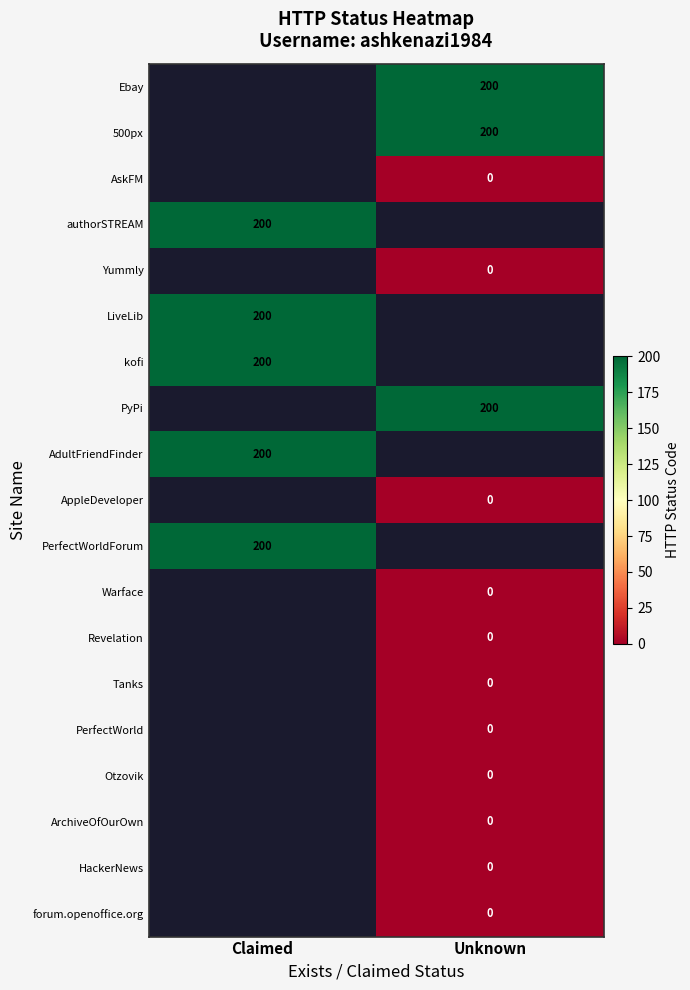

The kofi series shows 335 at Claimed. True or false?

False